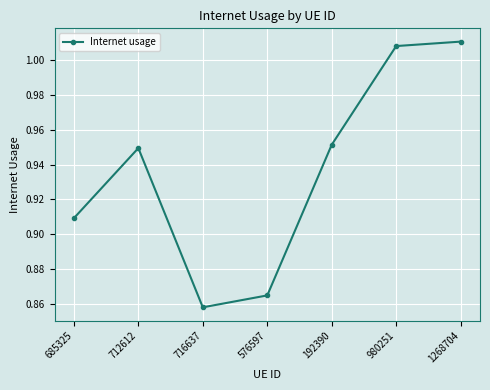

Count the number of categories in the chart.

7